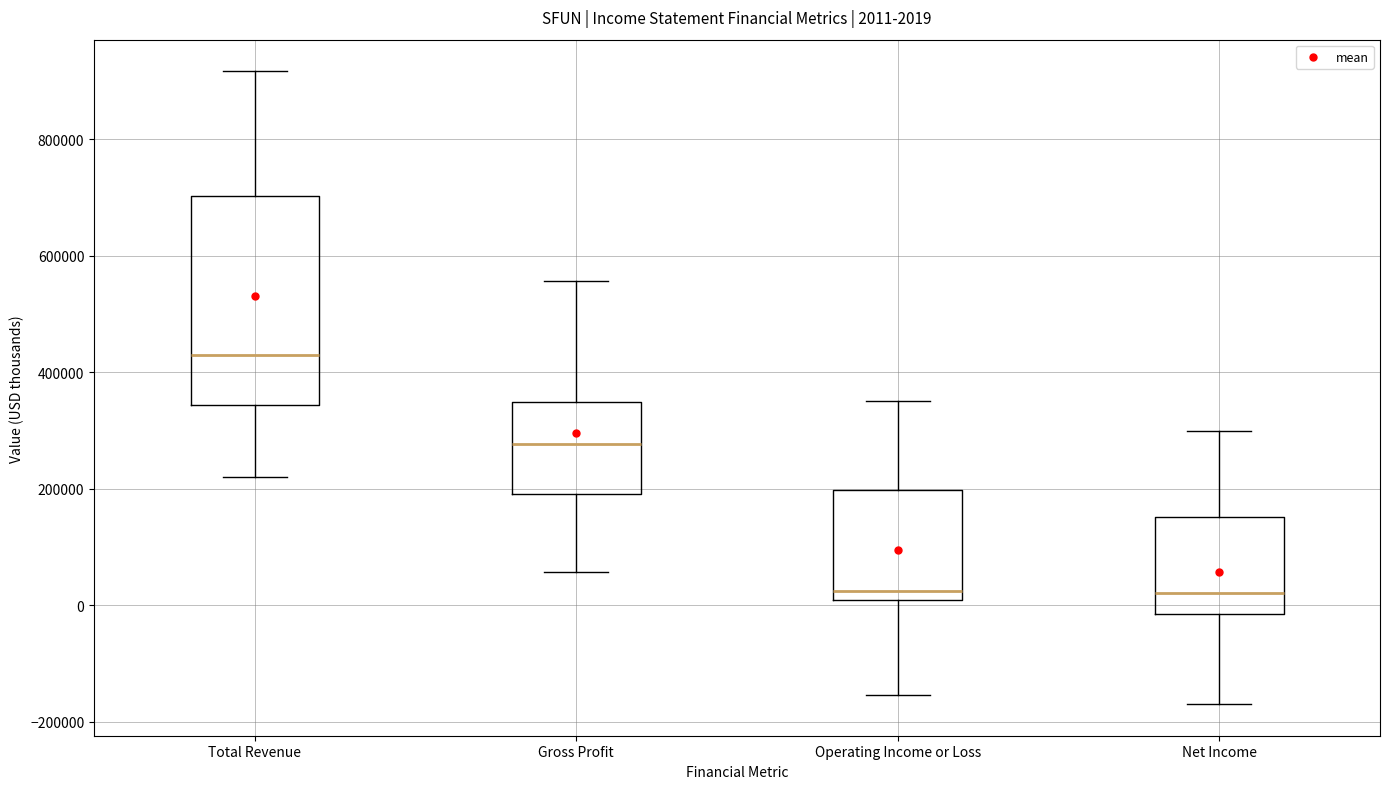

Which box is the tallest, from its lower edge to its upper edge?

Total Revenue